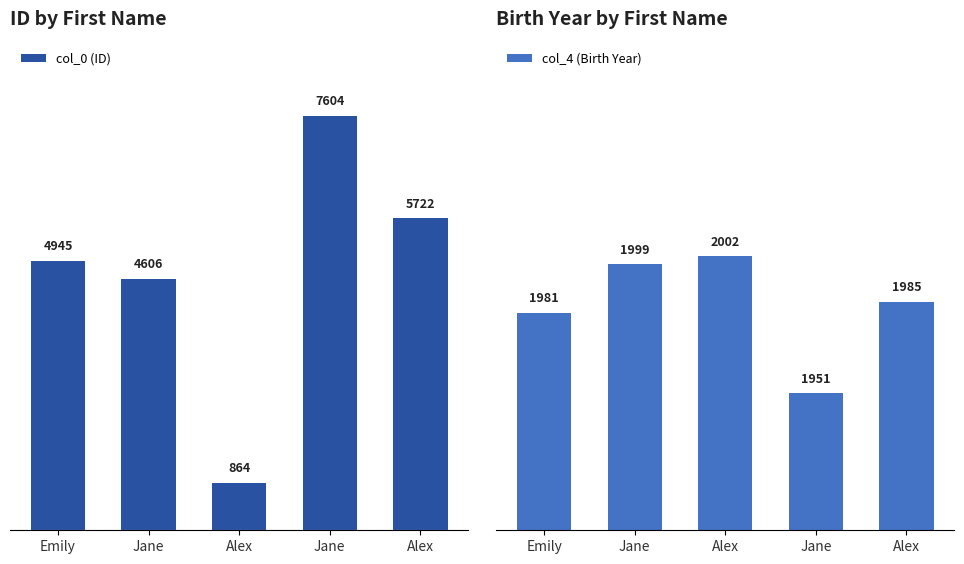

Between Alex and Jane, which is larger?

Jane